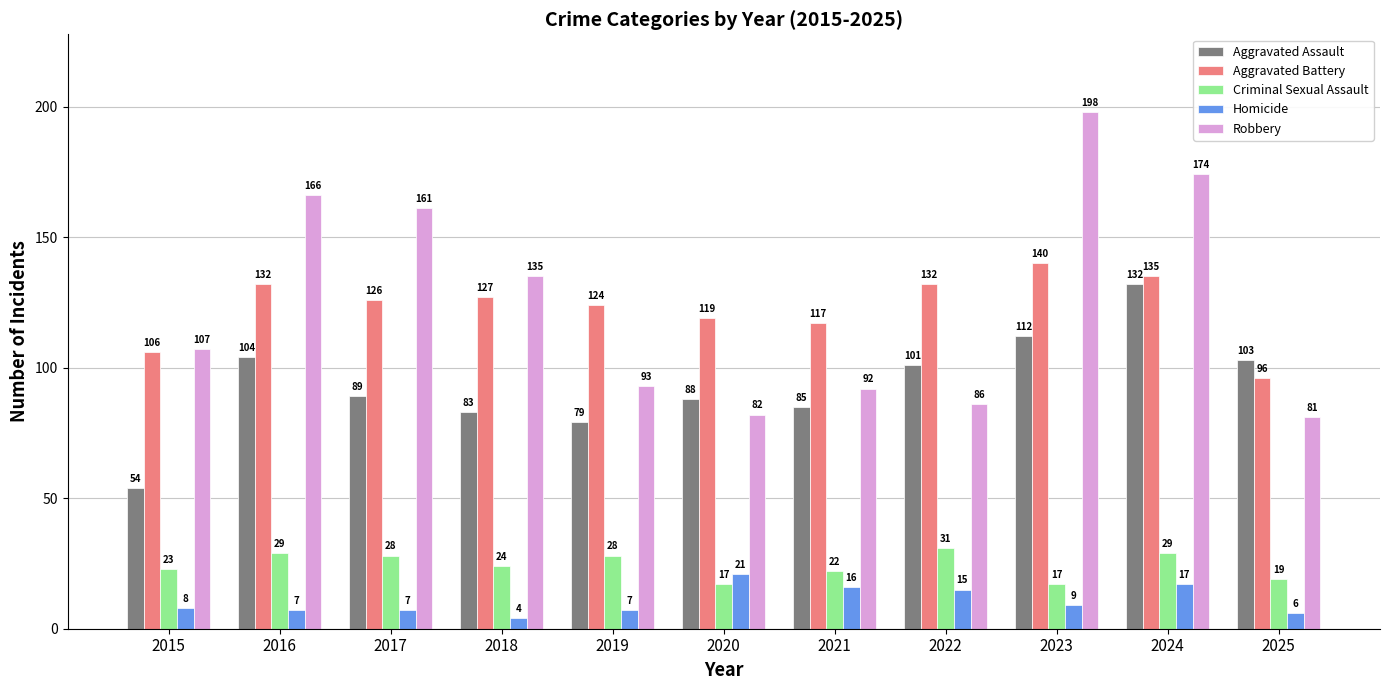

Which series has the largest range (max minus min)?

Robbery